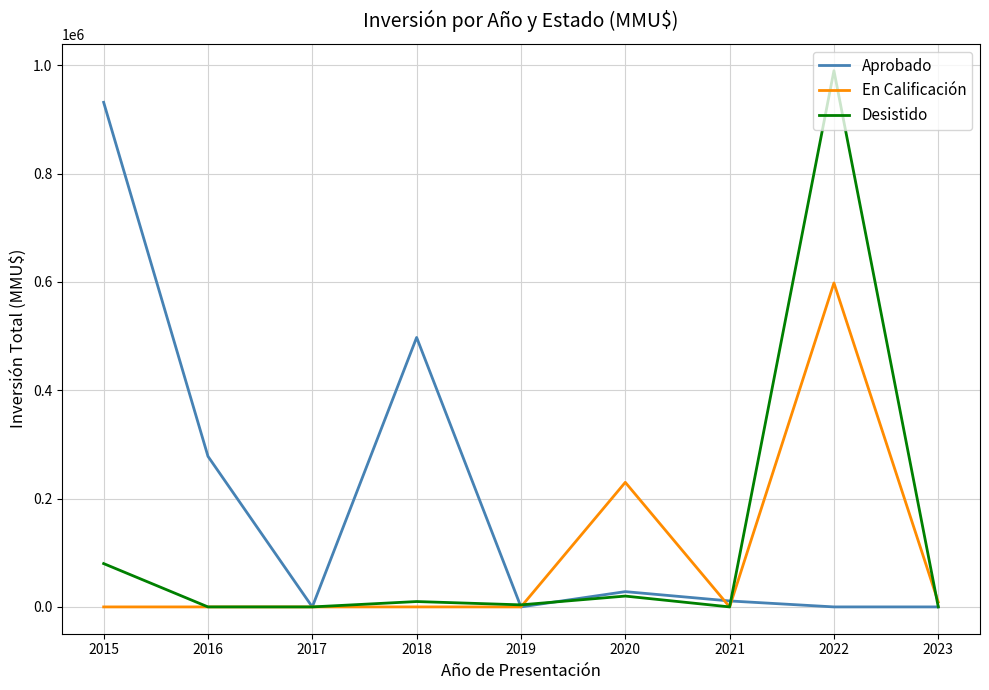

How many categories are shown in the chart?

9